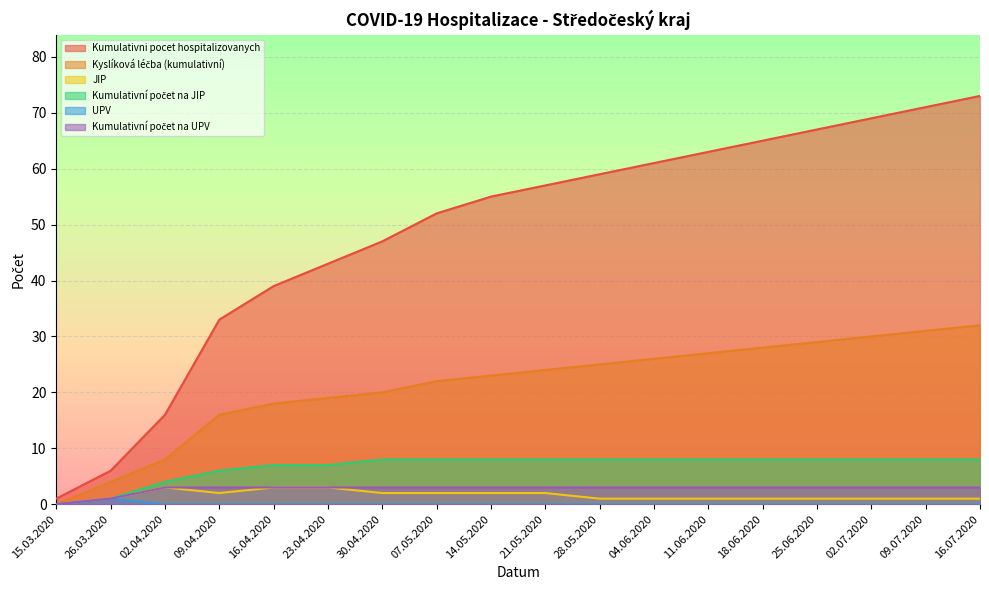

True or false: Kumulativní počet na JIP and Kumulativní počet na UPV intersect in this chart.

False